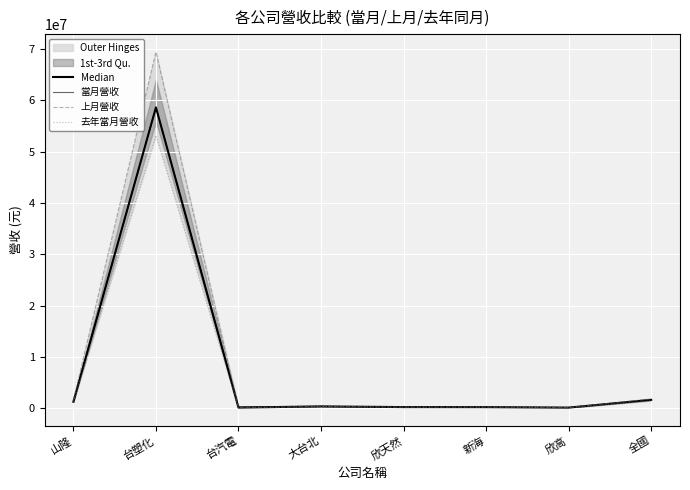

What is the value of the 去年當月營收 point at the 1st from the left?

1277618